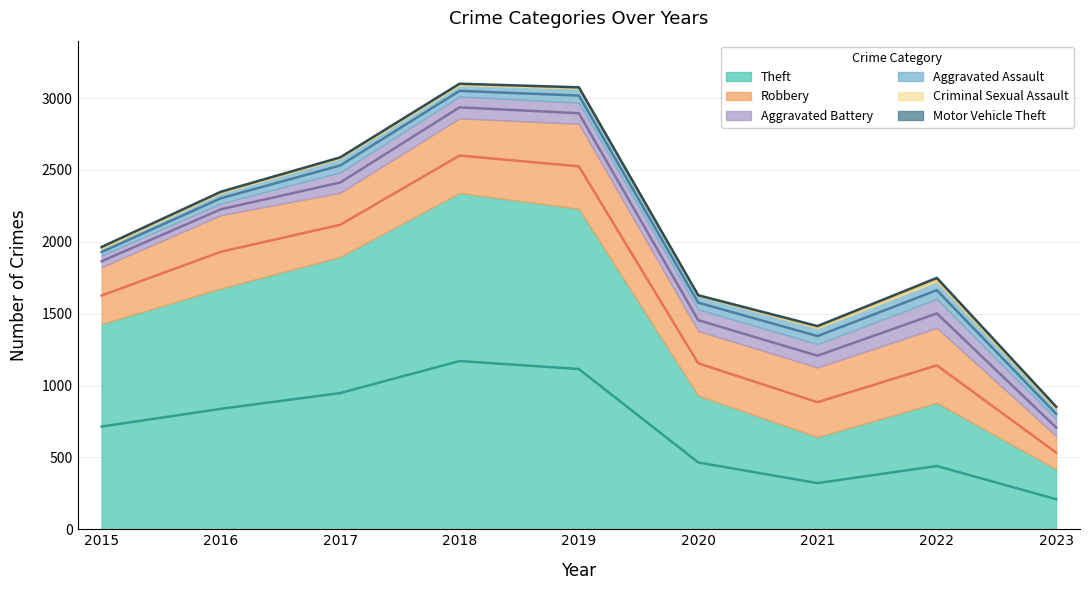

What is the value of the Criminal Sexual Assault point at the 8th from the left?

24